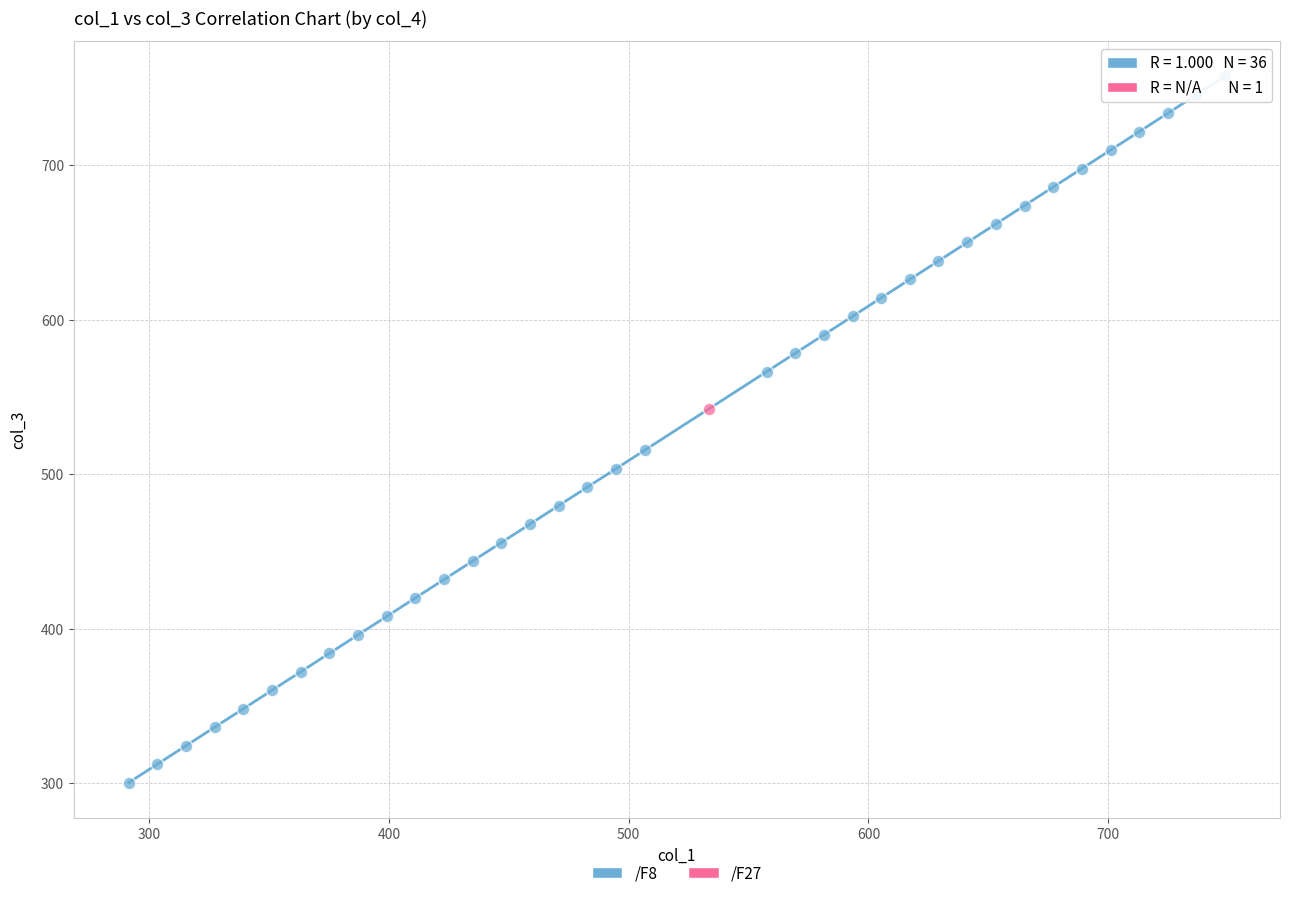

What are all the series names shown in the legend?

/F8, /F27